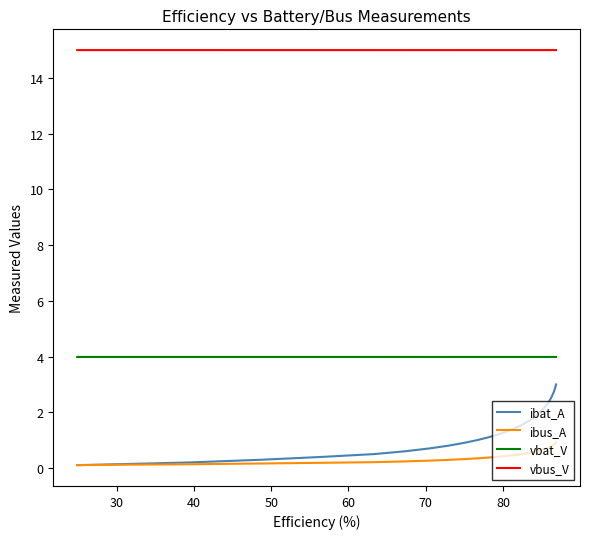

Which series has the largest total across all categories?

vbus_V